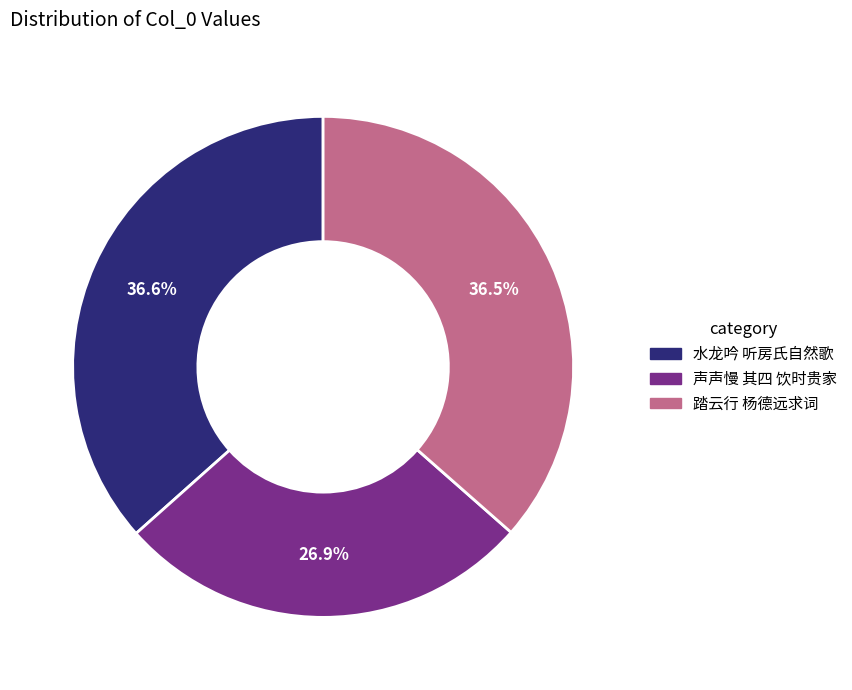

Does any single category account for the majority?

No